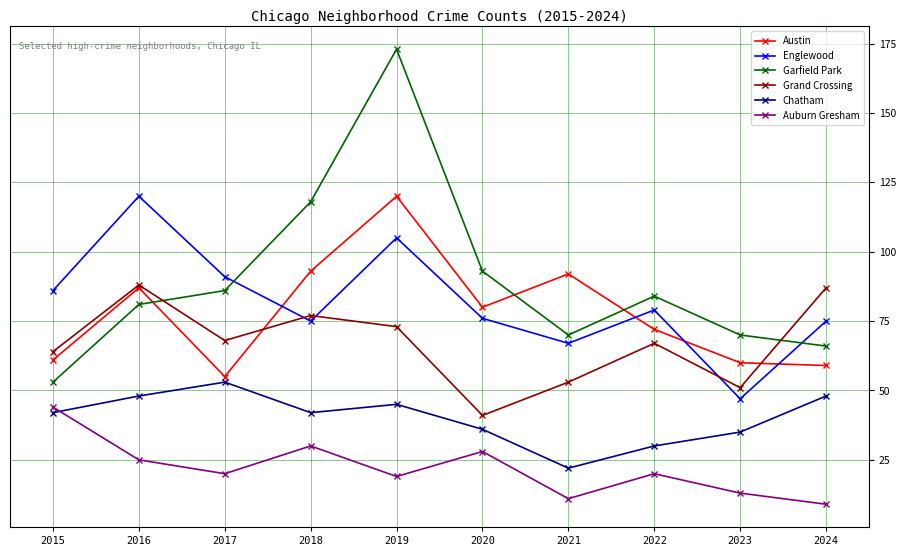

True or false: Auburn Gresham and Garfield Park intersect in this chart.

False